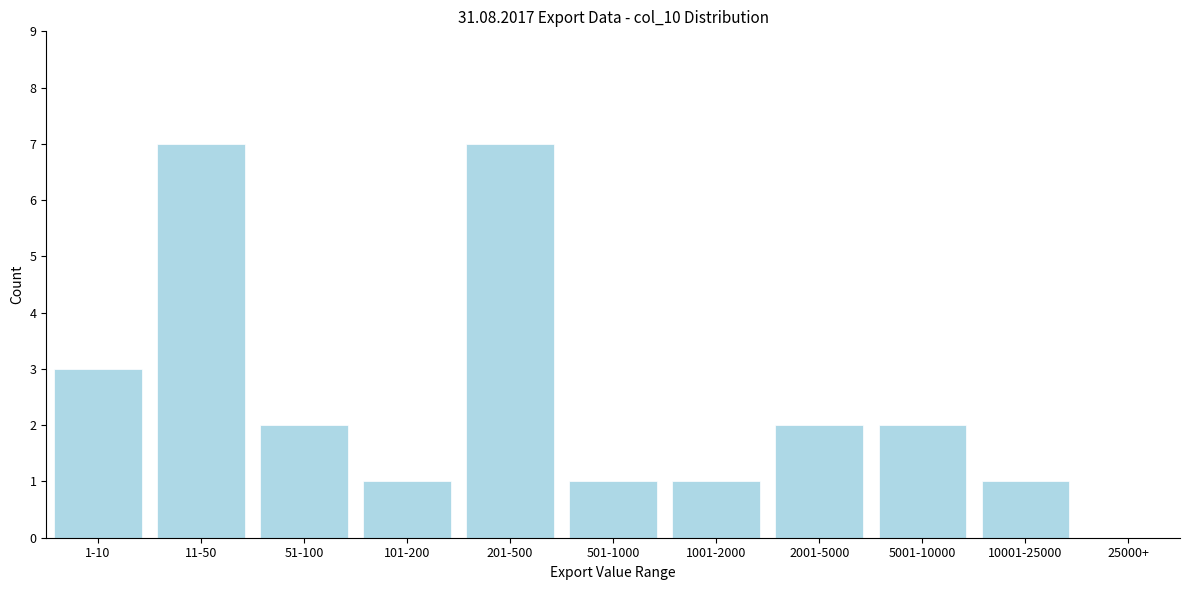

Reading left to right, list all the values displayed in this chart.

1-10=3	11-50=7	51-100=2	101-200=1	201-500=7	501-1000=1	1001-2000=1	2001-5000=2	5001-10000=2	10001-25000=1	25000+=0